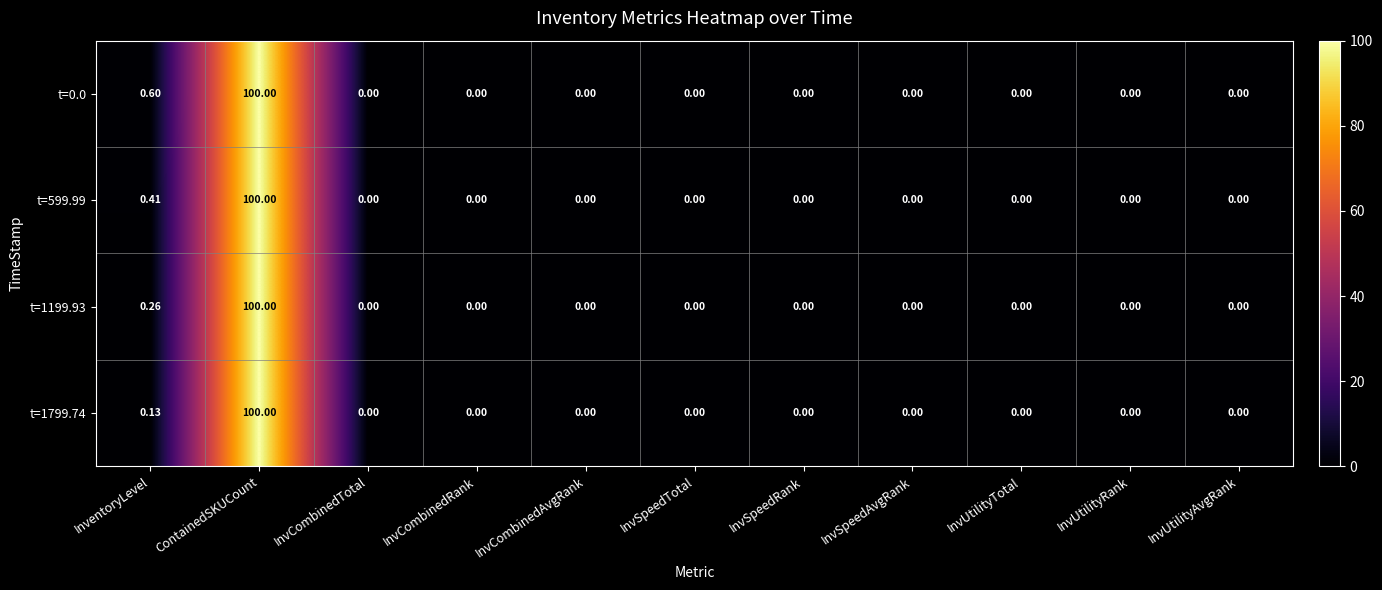

Which series has the largest total across all categories?

t=0.0